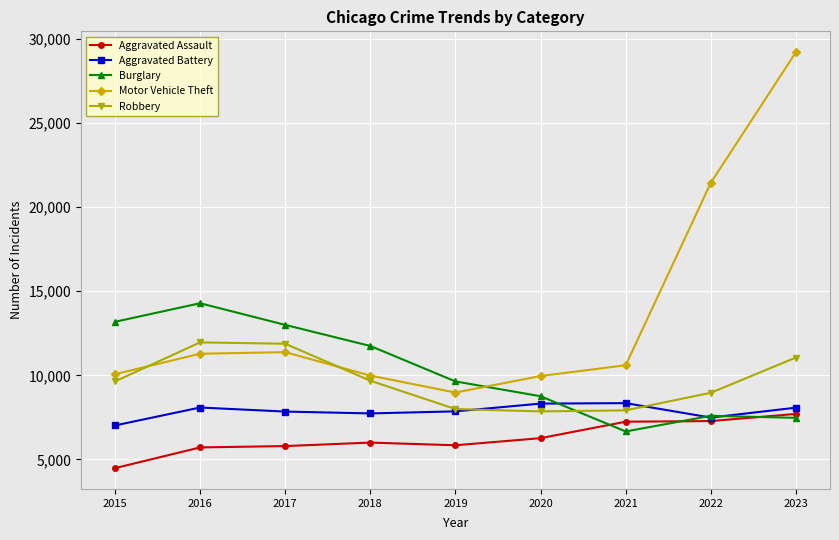

Which series has the widest spread of values?

Motor Vehicle Theft